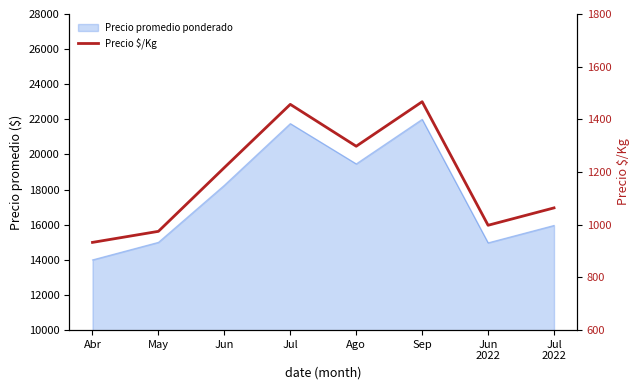

What is the difference between the maximum and minimum values?

534